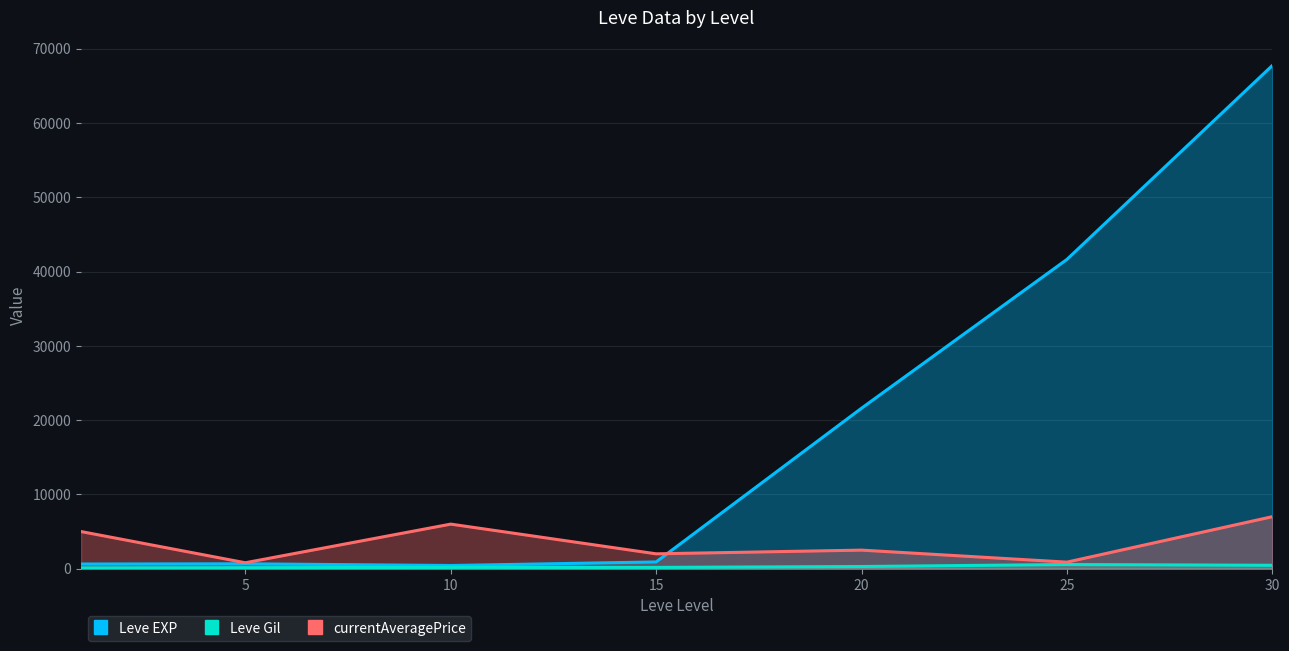

What is the total value across all series at 30?

75190.0